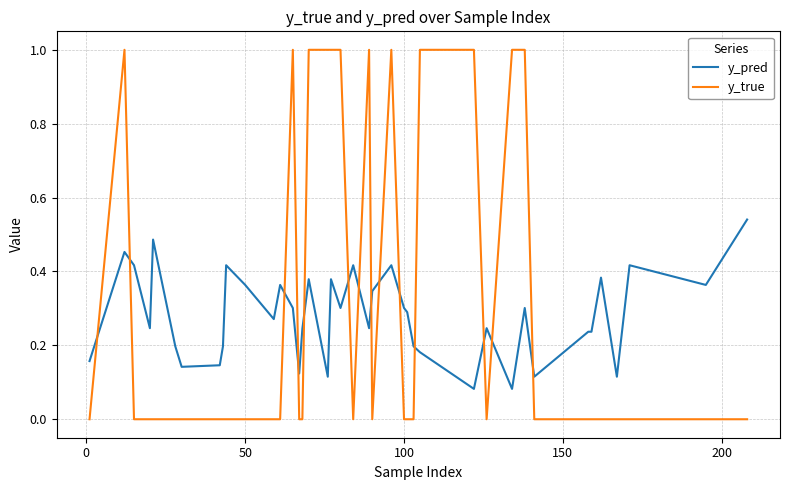

What is the difference between the maximum and minimum values in the y_true series?

1.0